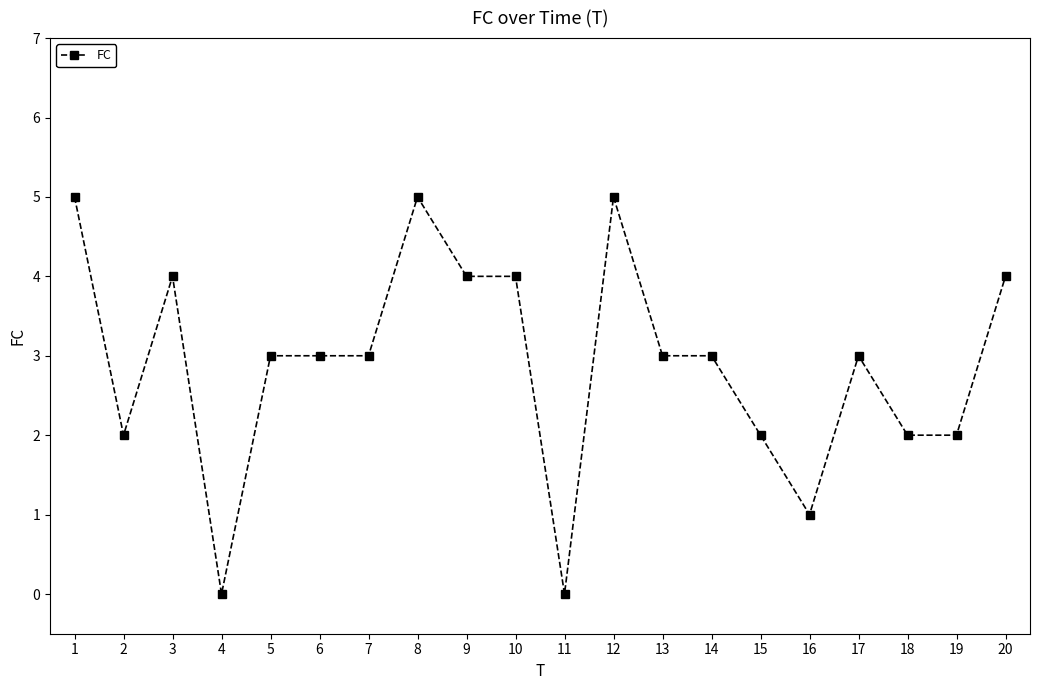

Reading left to right, extract all data points from this chart.

1=5	2=2	3=4	4=0	5=3	6=3	7=3	8=5	9=4	10=4	11=0	12=5	13=3	14=3	15=2	16=1	17=3	18=2	19=2	20=4